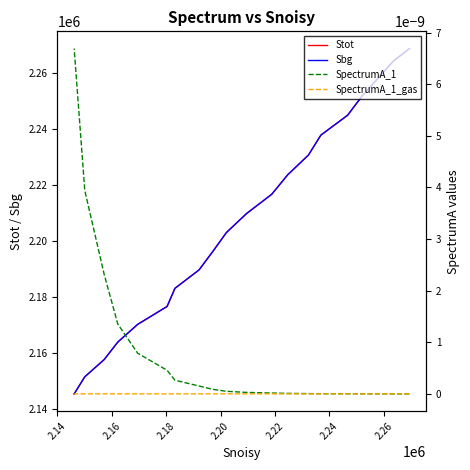

True or false: SpectrumA_1_gas and SpectrumA_1 cross at least once.

False